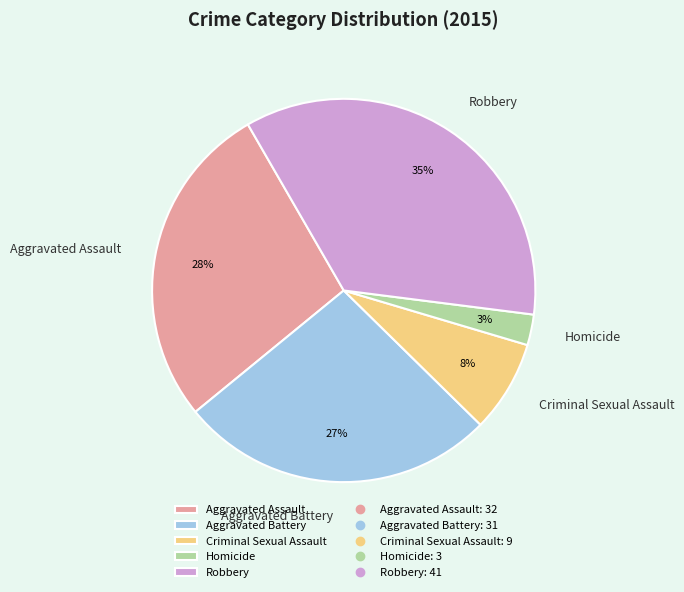

True or false: Aggravated Assault accounts for 28% of the total.

True